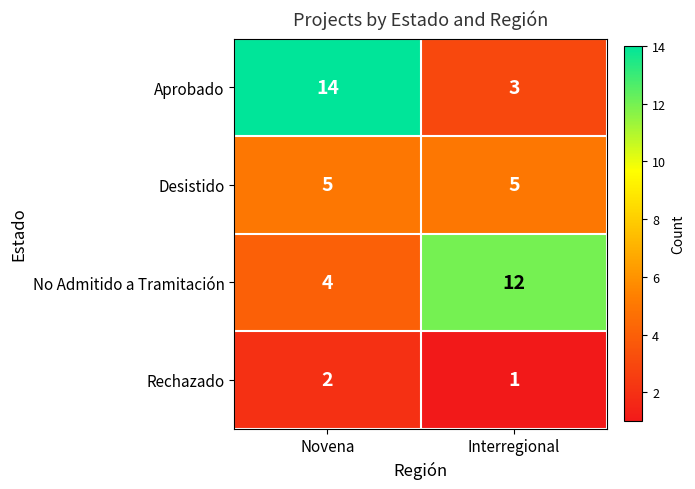

The Aprobado series shows 24 at Novena. True or false?

False